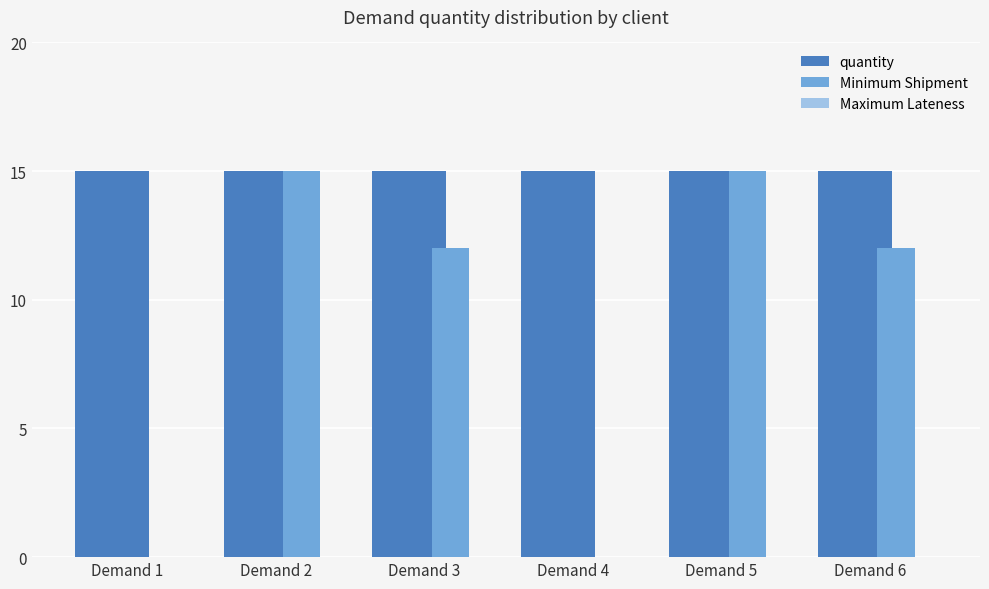

What is the total value across all series at Demand 2?

30